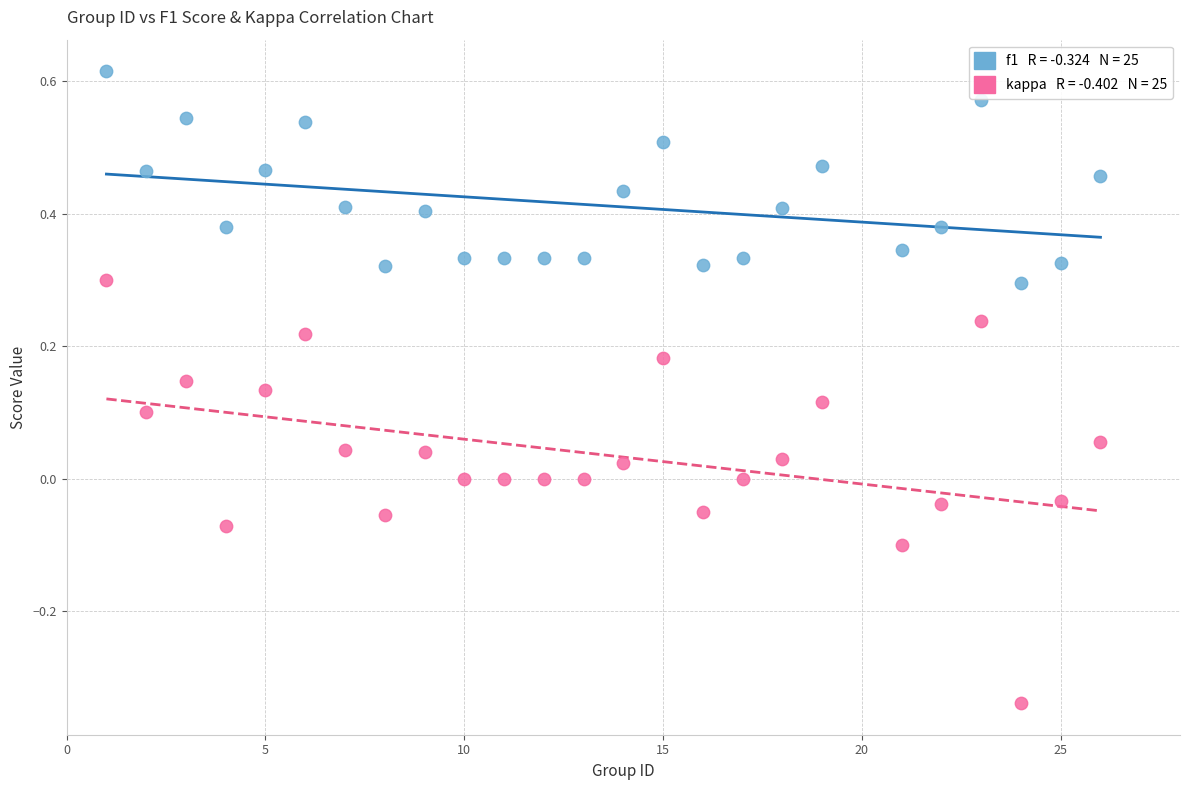

Across all data points, what is the range of X values (max minus min)?

25.0